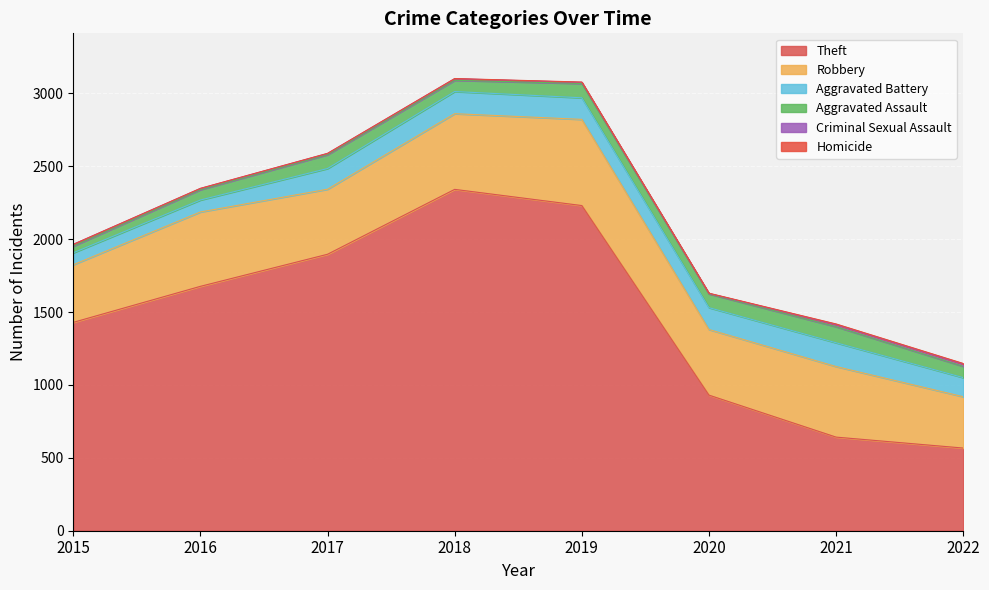

List the series in order of their peak value, lowest first.

Homicide, Criminal Sexual Assault, Aggravated Assault, Aggravated Battery, Robbery, Theft